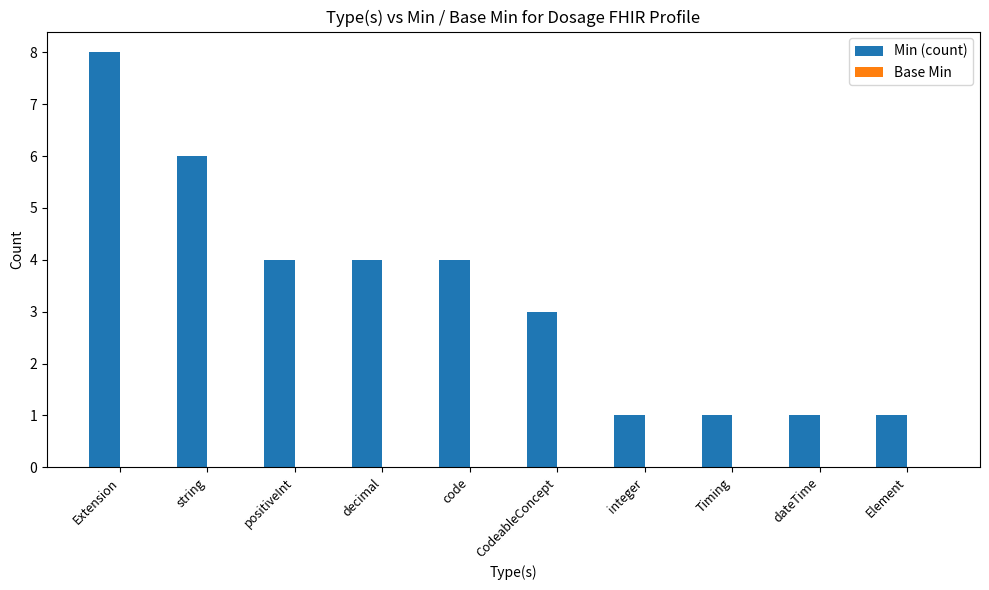

What is the maximum value shown in the chart?

8